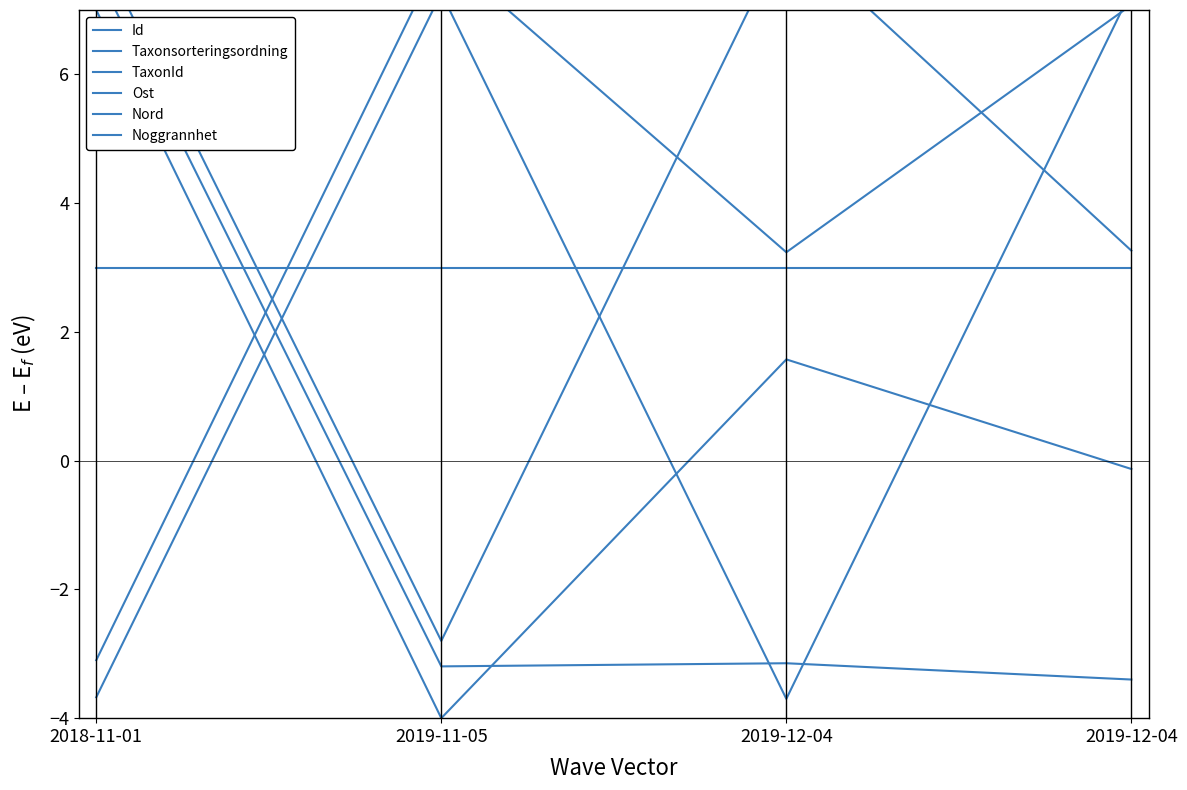

True or false: Id and Taxonsorteringsordning intersect in this chart.

True